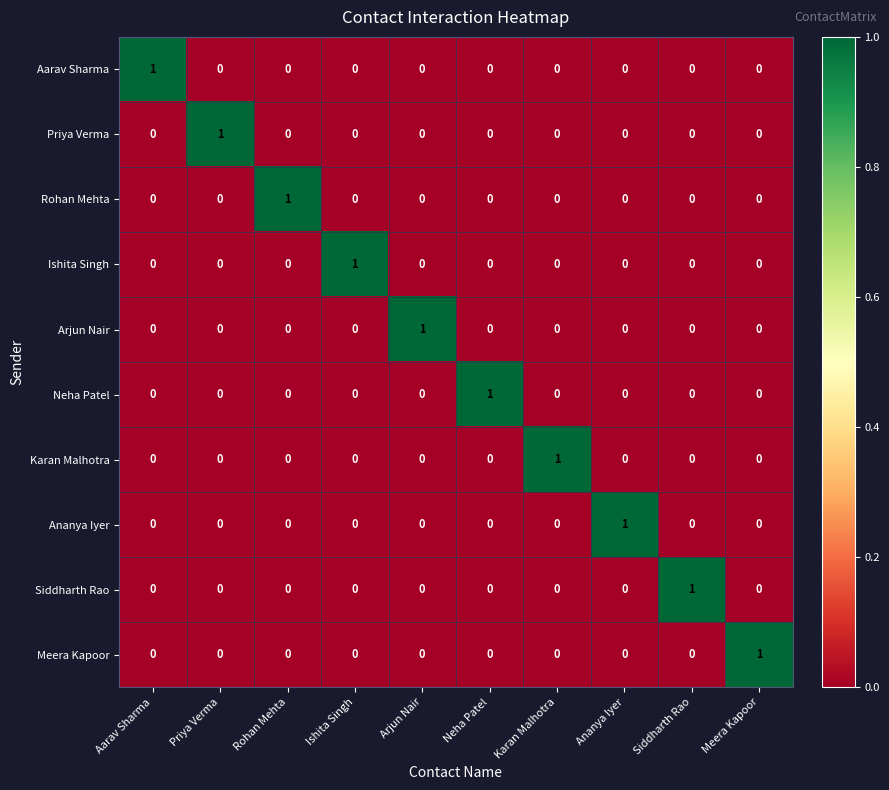

True or false: Ishita Singh has a value of 0 at Rohan Mehta.

True